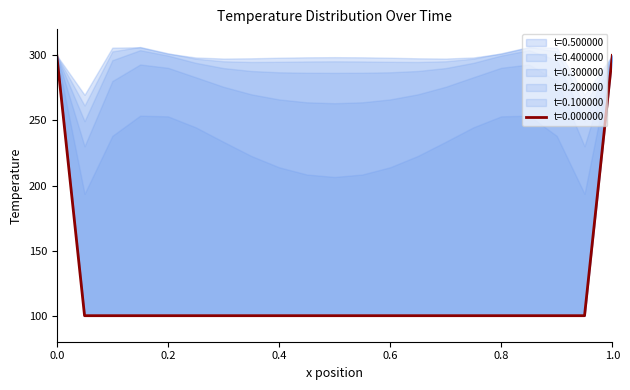

What is the spread (max minus min) of values at 0.8?

201.6